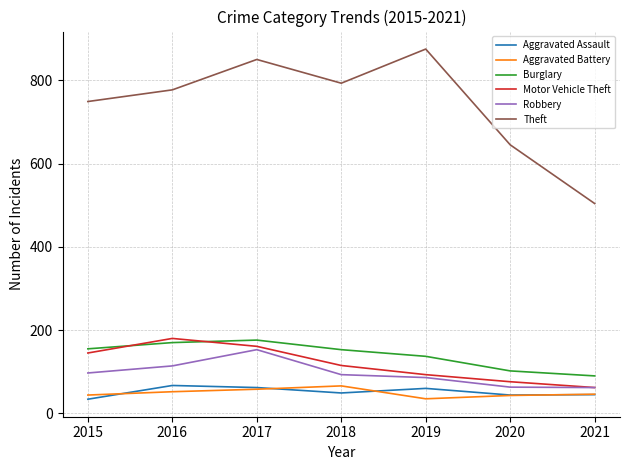

At which category does the chart reach its peak across all series?

2019